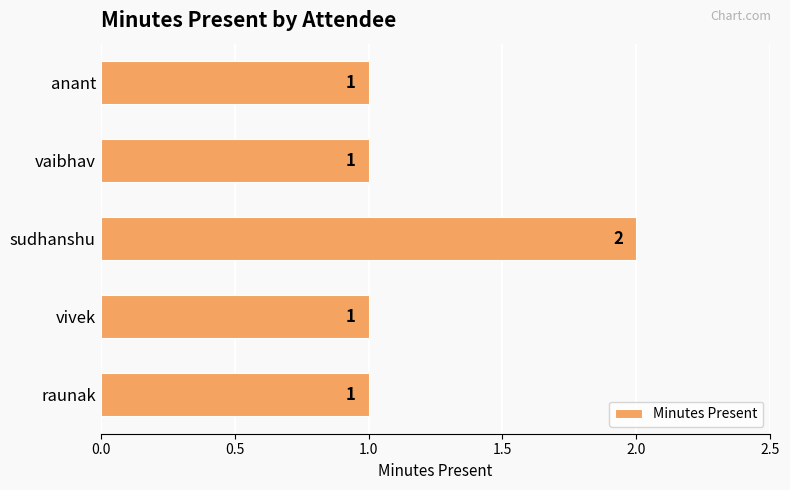

Reading bottom to top, what are all the values shown in this chart?

raunak=1	vivek=1	sudhanshu=2	vaibhav=1	anant=1